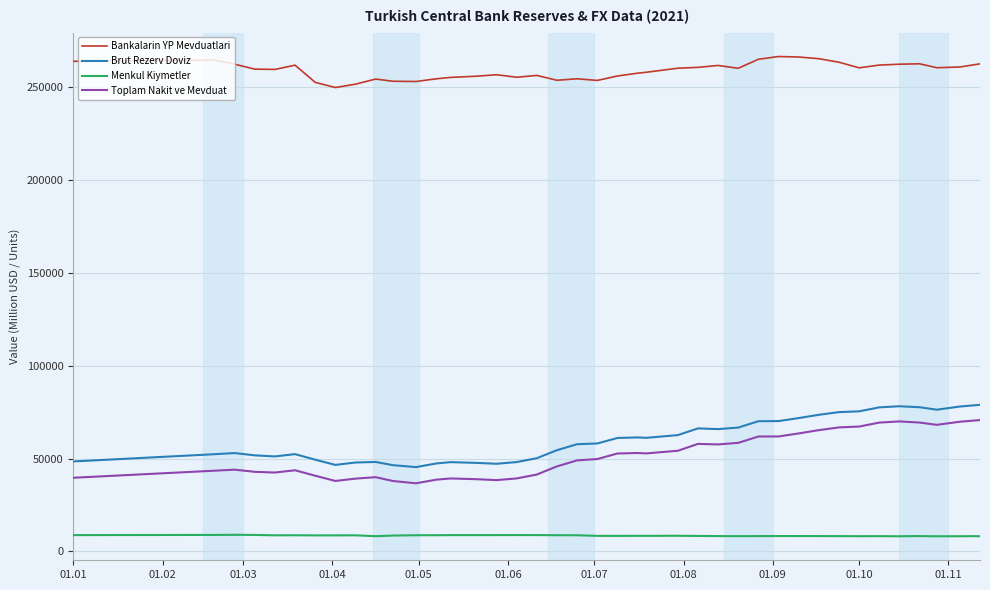

What is the maximum value for Bankalarin YP Mevduatlari?

266355.4